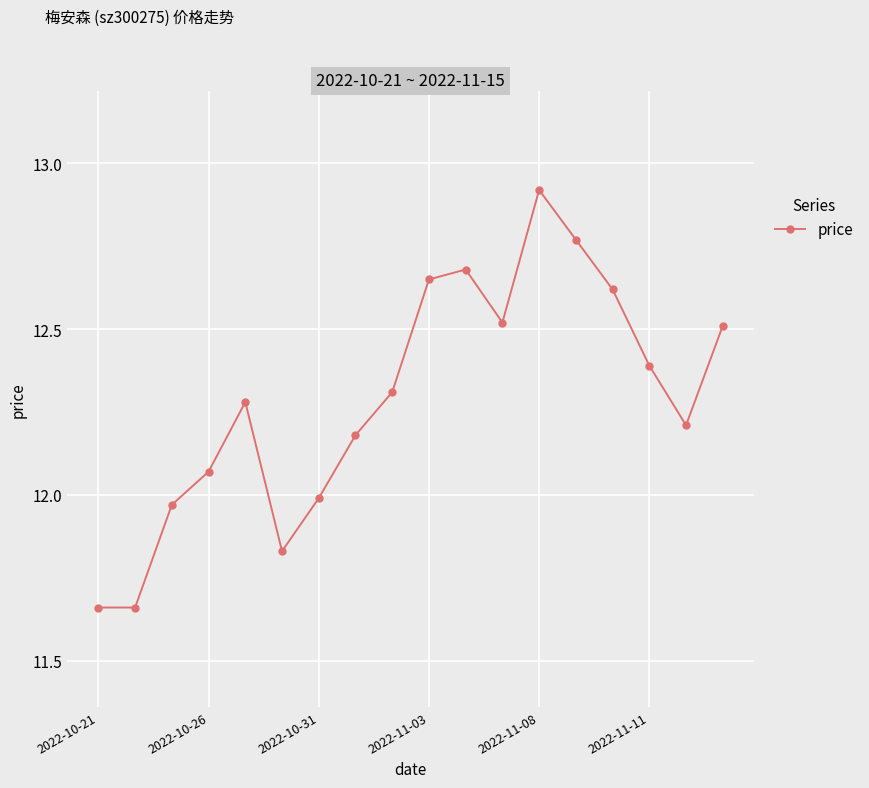

What is the difference between the maximum and minimum values?

1.3